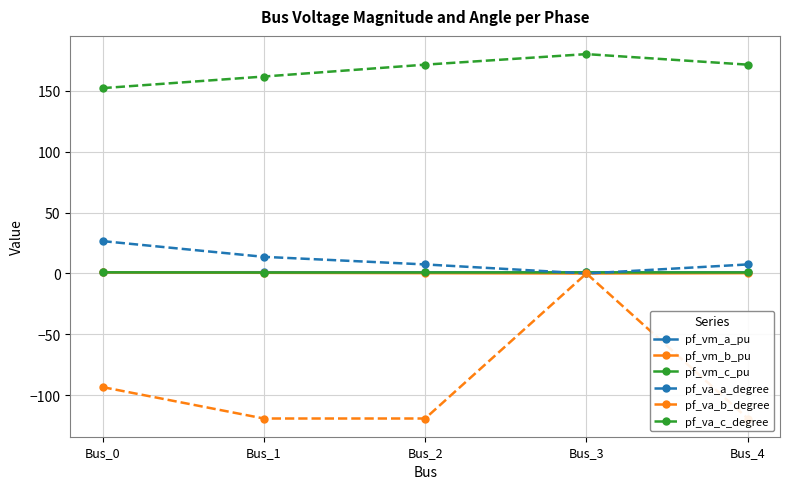

What are all the series names shown in the legend?

pf_vm_a_pu, pf_vm_b_pu, pf_vm_c_pu, pf_va_a_degree, pf_va_b_degree, pf_va_c_degree